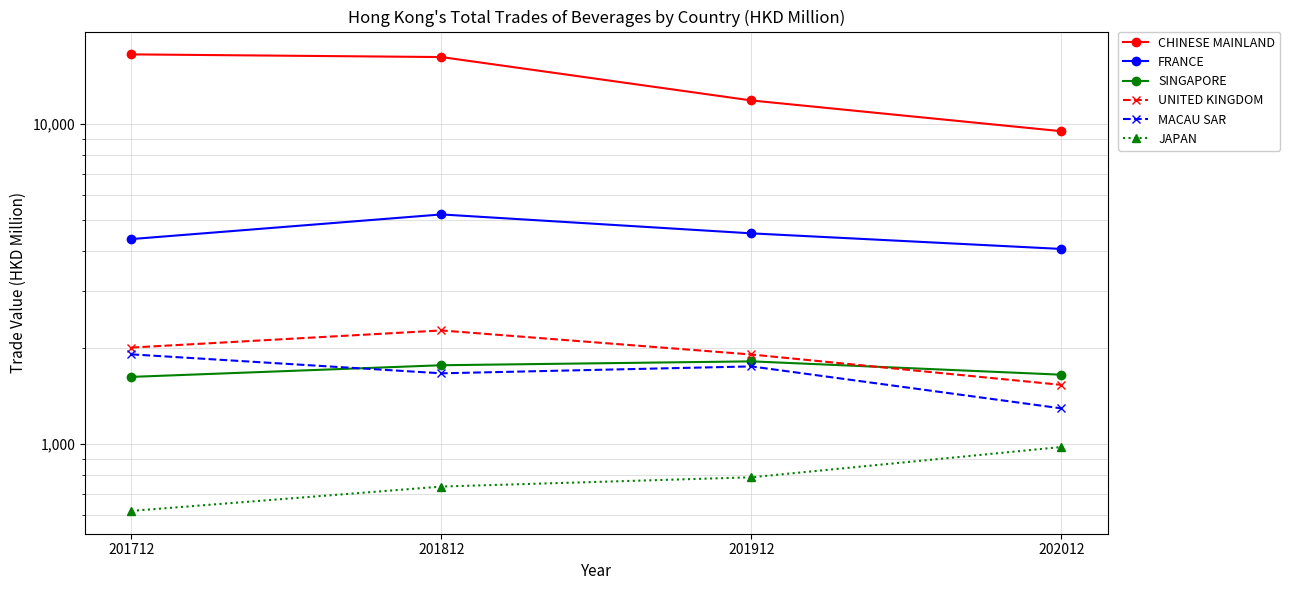

At which category is the sum across all series the highest?

201812